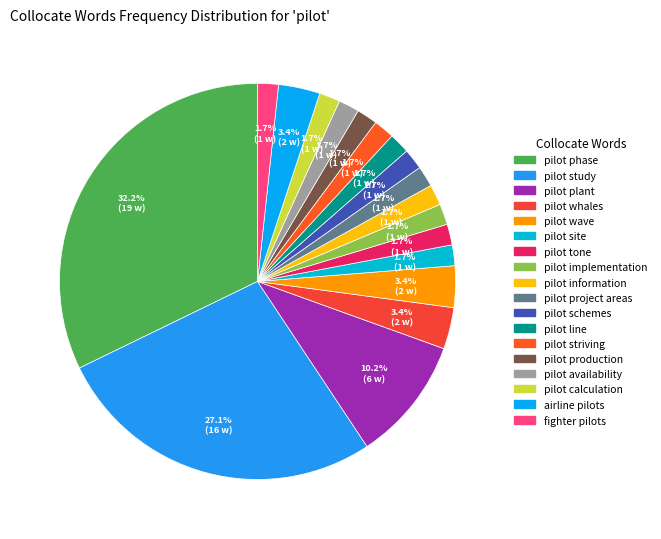

How many segments does this pie chart have?

18